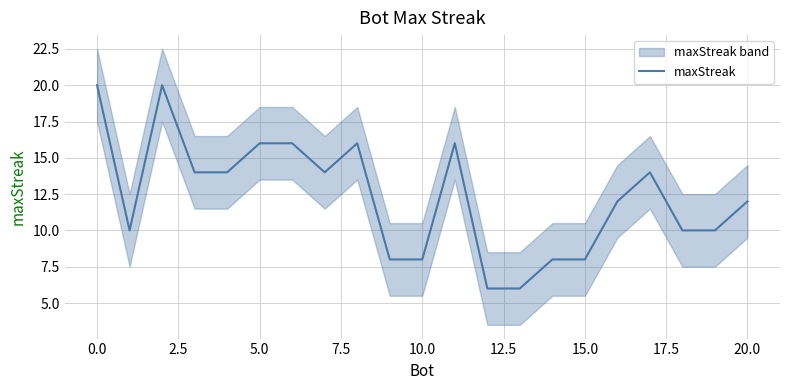

What is the difference between the values at 13 and 11?

10